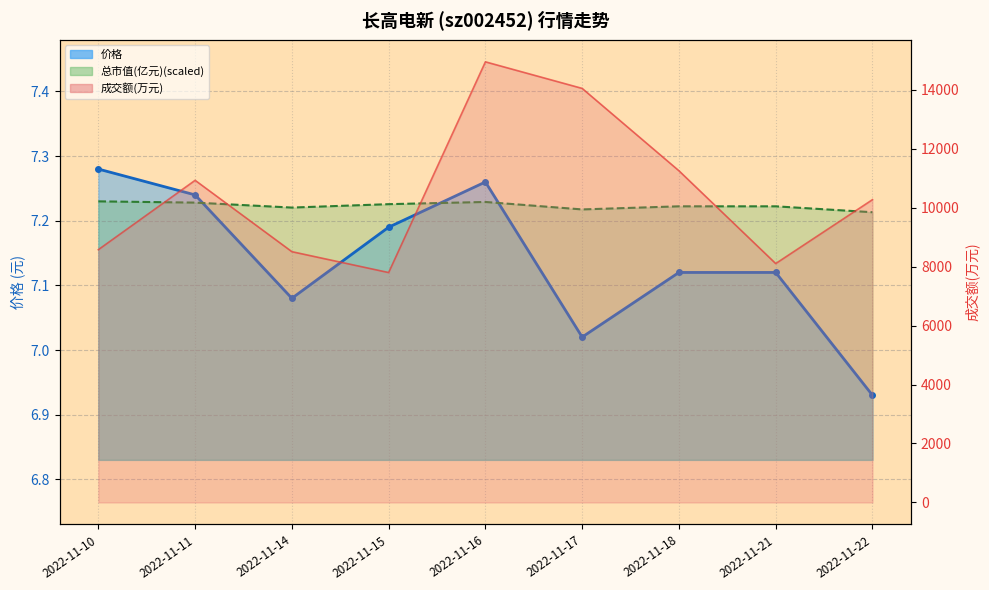

How many interior local peaks does the 成交额(万元) series have?

2